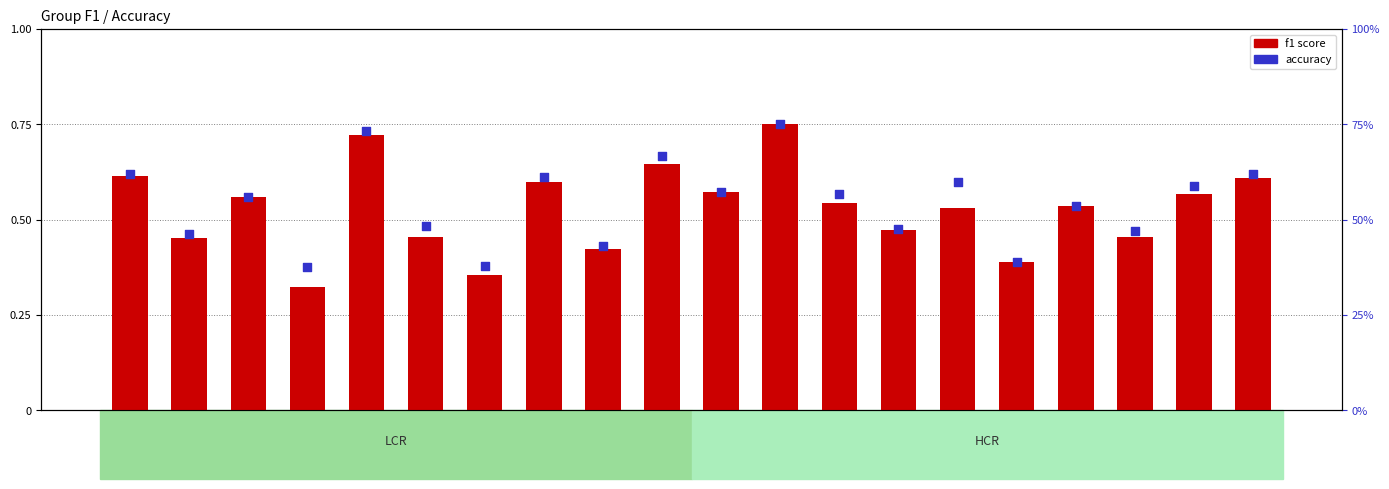

What is the total value across all series at Group 19?

1.2